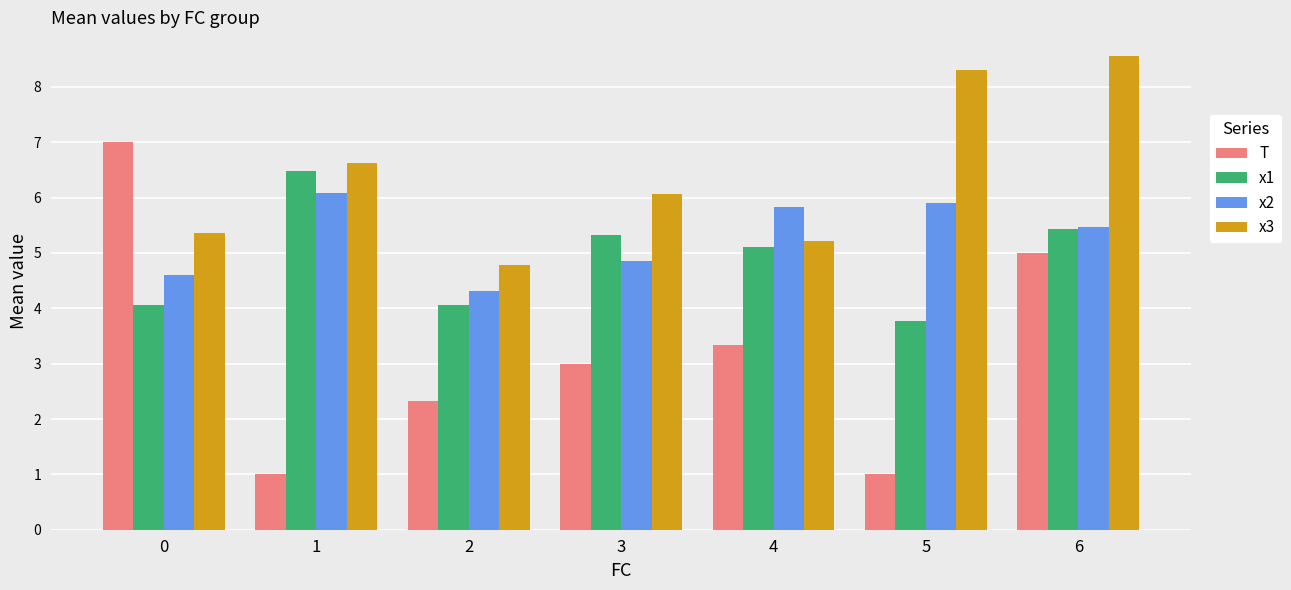

True or false: x3 has a value of 6.9 at 4.

False